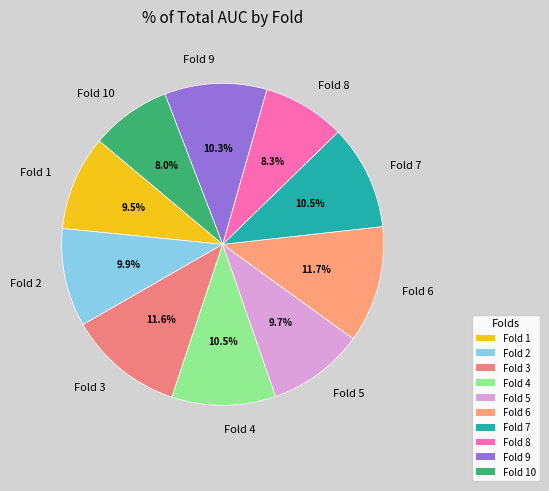

How much of the chart is everything except Fold 7?

89.5%